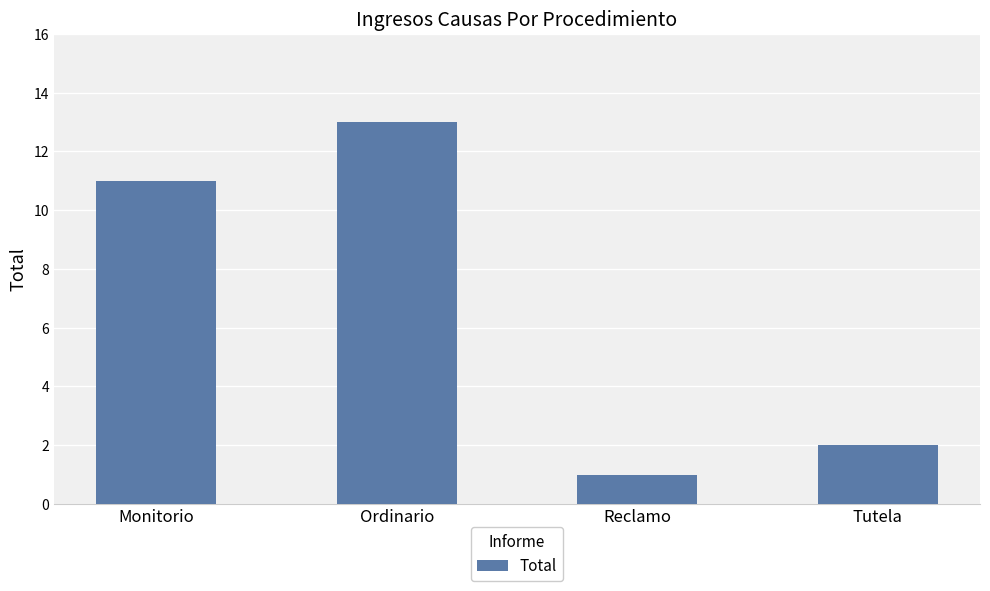

Is it true that the value at Reclamo is 1?

True